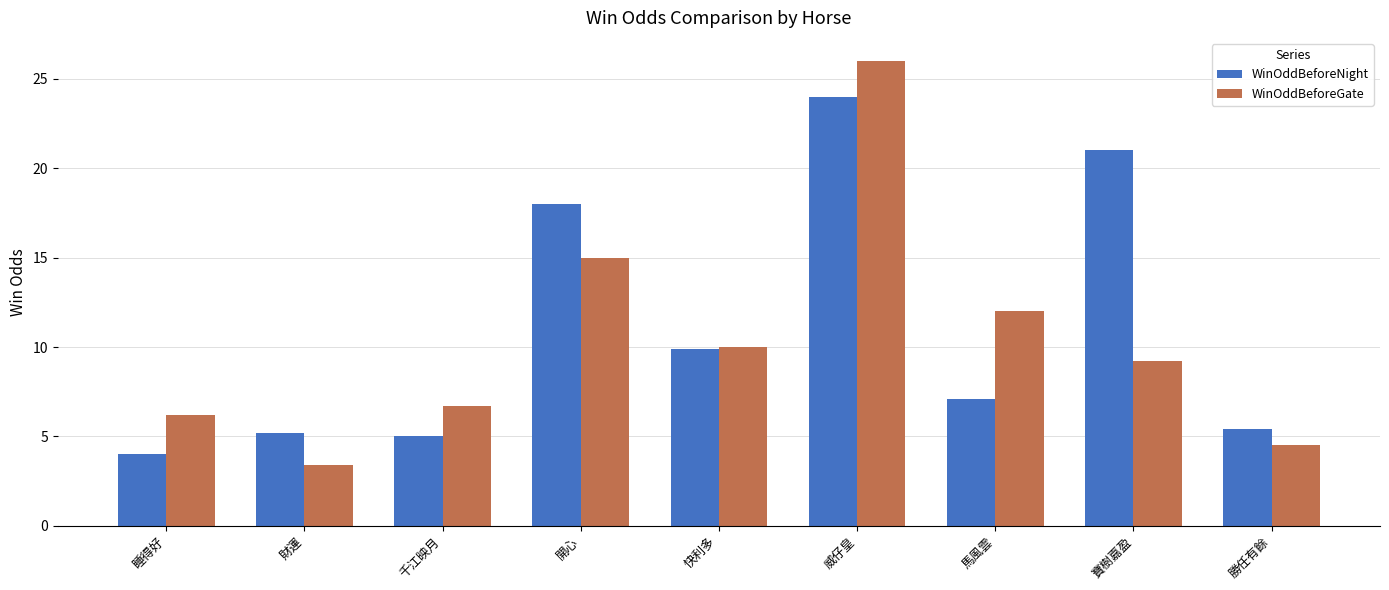

True or false: WinOddBeforeNight has a value of 2.2 at 睡得好.

False